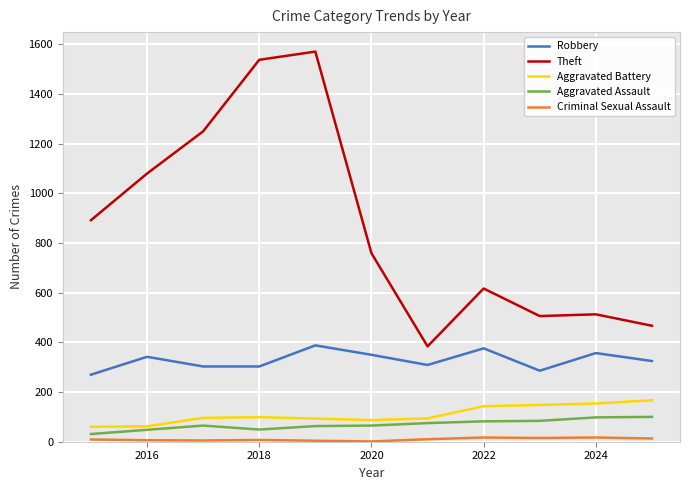

Which series has the largest total across all categories?

Theft